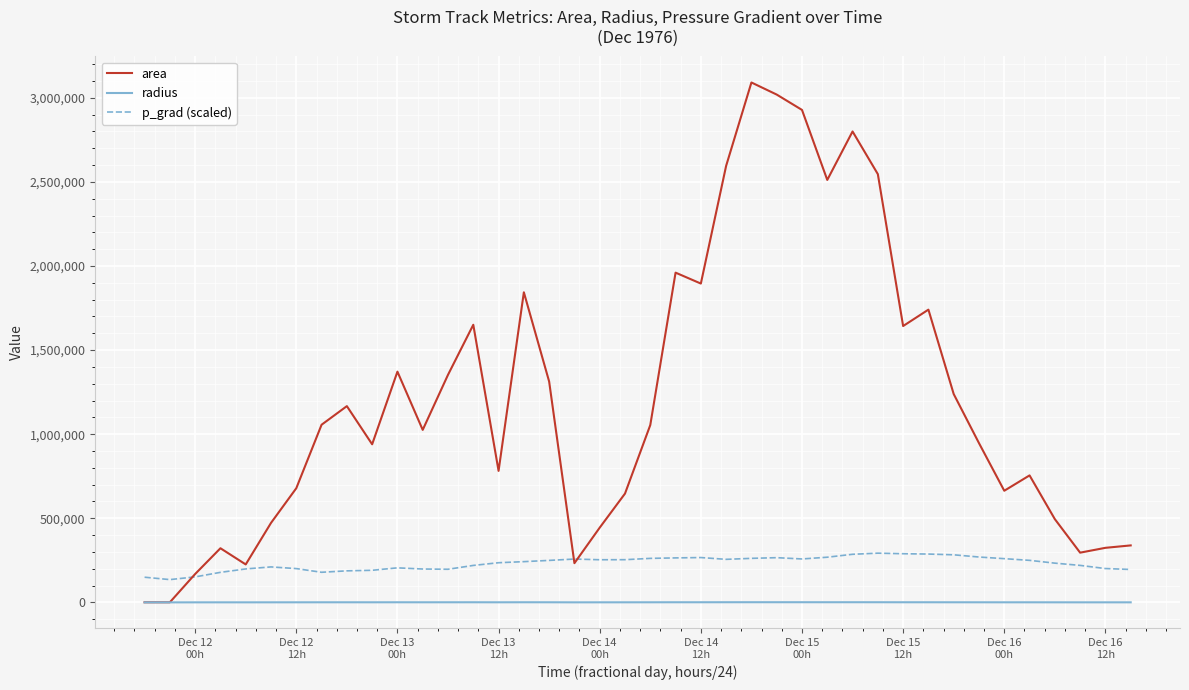

True or false: radius and p_grad (scaled) cross at least once.

False